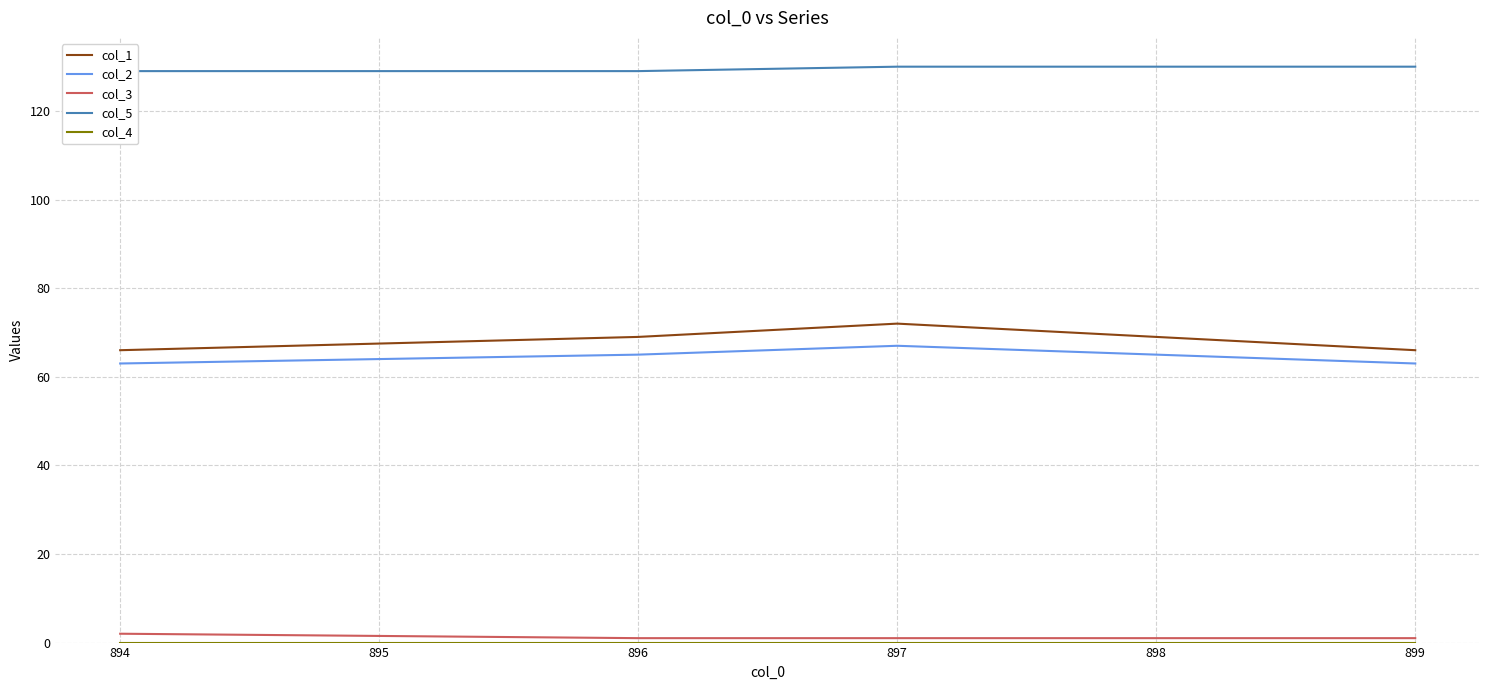

True or false: col_1 and col_2 intersect in this chart.

False